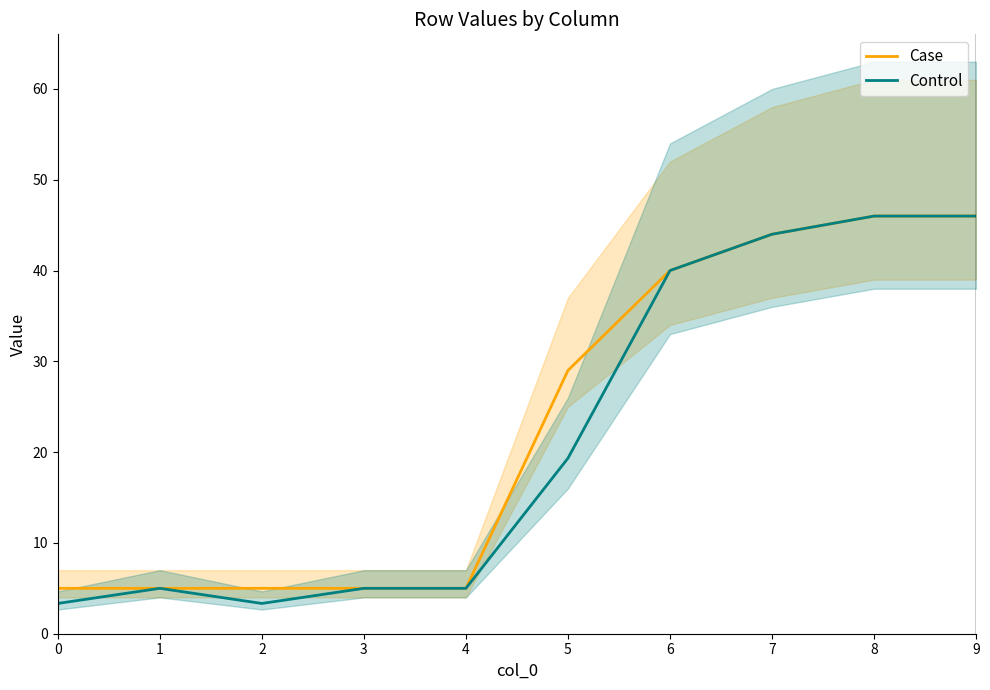

How many categories are shown in the chart?

10